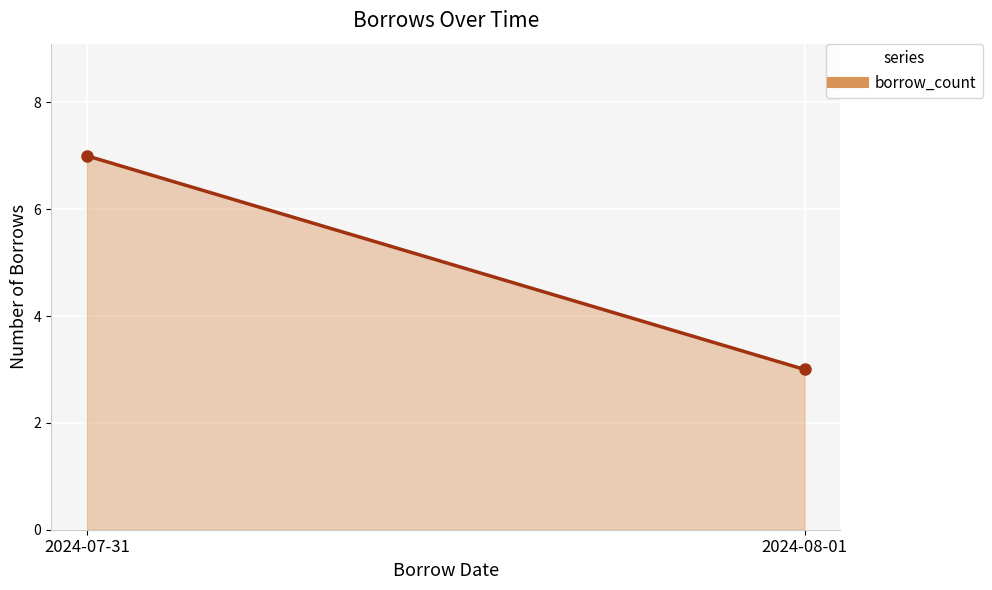

Count the values in the range 3 to 7.

2